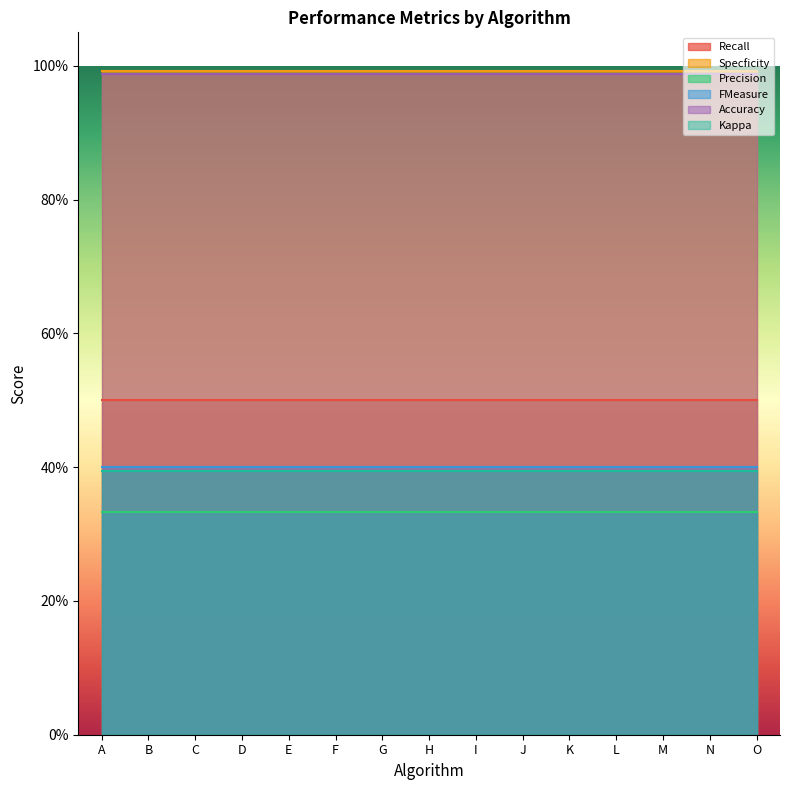

Reading left to right, transcribe all the data shown in this chart.

Recall: 0.5	0.5	0.5	0.5	0.5	0.5	0.5	0.5	0.5	0.5	0.5	0.5	0.5	0.5	0.5
Specficity: 1.0	1.0	1.0	1.0	1.0	1.0	1.0	1.0	1.0	1.0	1.0	1.0	1.0	1.0	1.0
Precision: 0.3	0.3	0.3	0.3	0.3	0.3	0.3	0.3	0.3	0.3	0.3	0.3	0.3	0.3	0.3
FMeasure: 0.4	0.4	0.4	0.4	0.4	0.4	0.4	0.4	0.4	0.4	0.4	0.4	0.4	0.4	0.4
Accuracy: 1.0	1.0	1.0	1.0	1.0	1.0	1.0	1.0	1.0	1.0	1.0	1.0	1.0	1.0	1.0
Kappa: 0.4	0.4	0.4	0.4	0.4	0.4	0.4	0.4	0.4	0.4	0.4	0.4	0.4	0.4	0.4